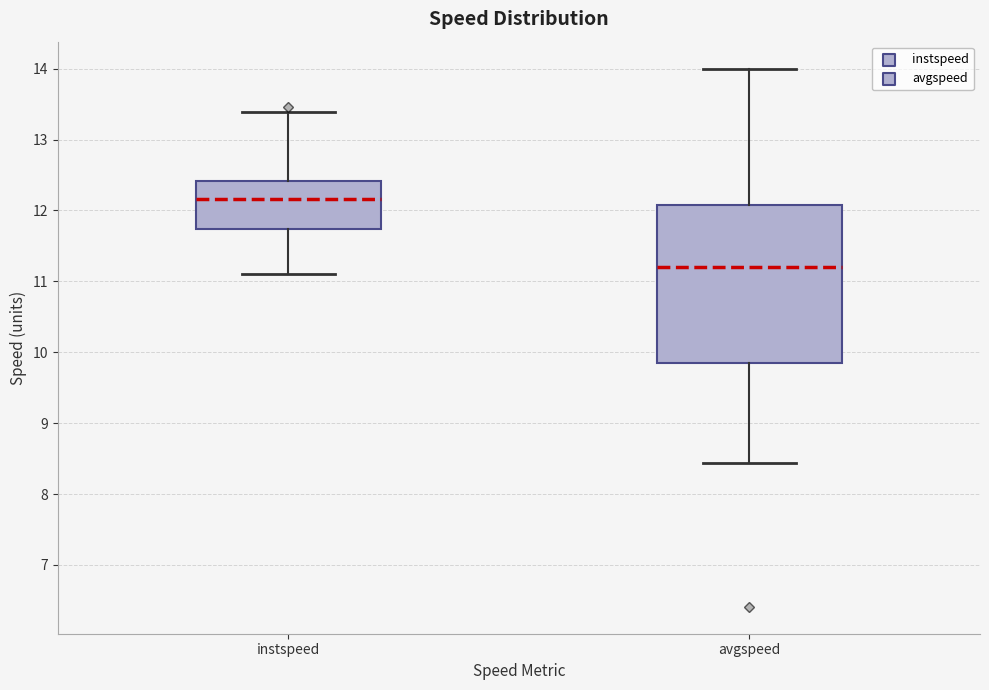

Where does the upper whisker of the box for instspeed end on the y-axis? The values are not printed on the chart, so give them approximately, as read against the axis.

13.4